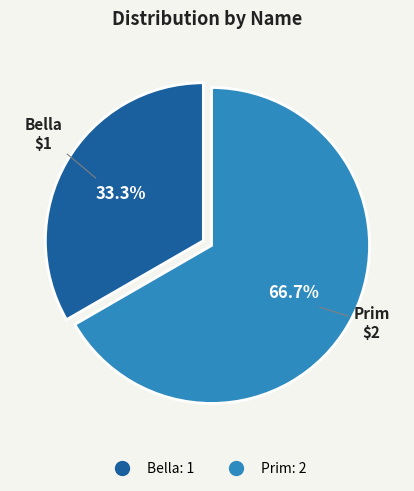

Rank the categories by value from lowest to highest.

Bella, Prim